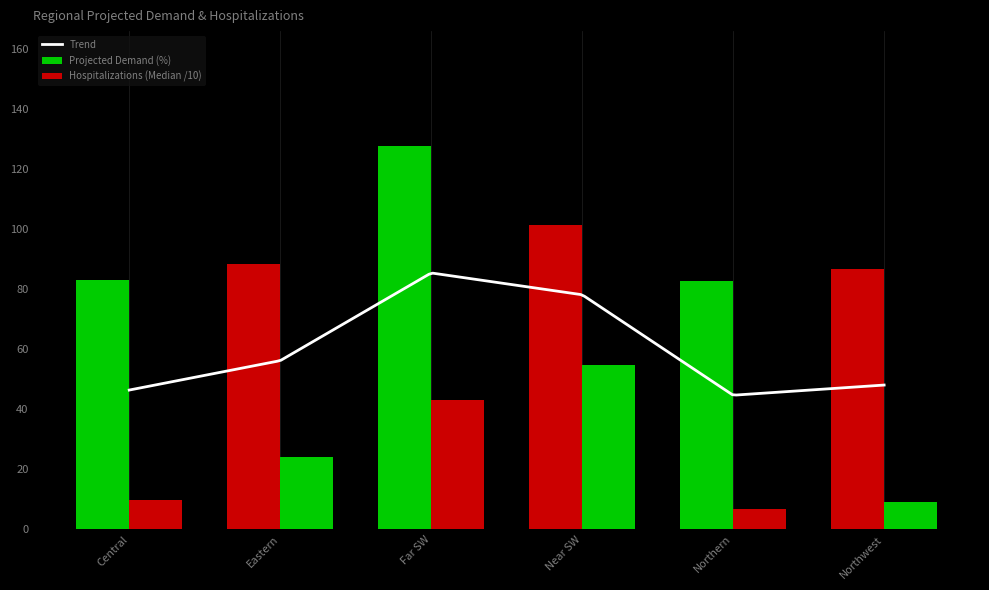

Between Eastern and Northwest, which is larger?

Eastern